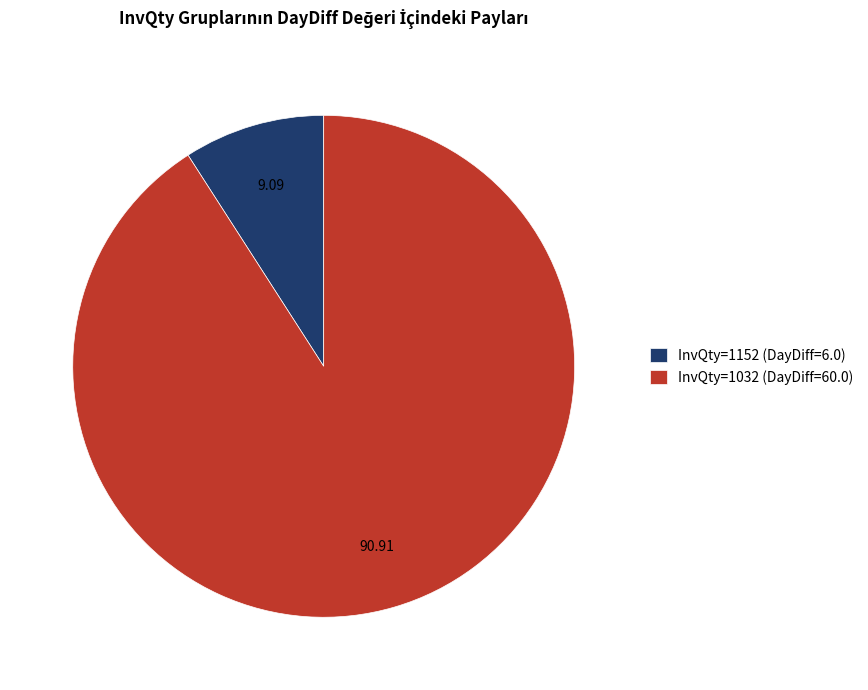

What is the largest slice in the pie chart?

InvQty=1032 (DayDiff=60.0)